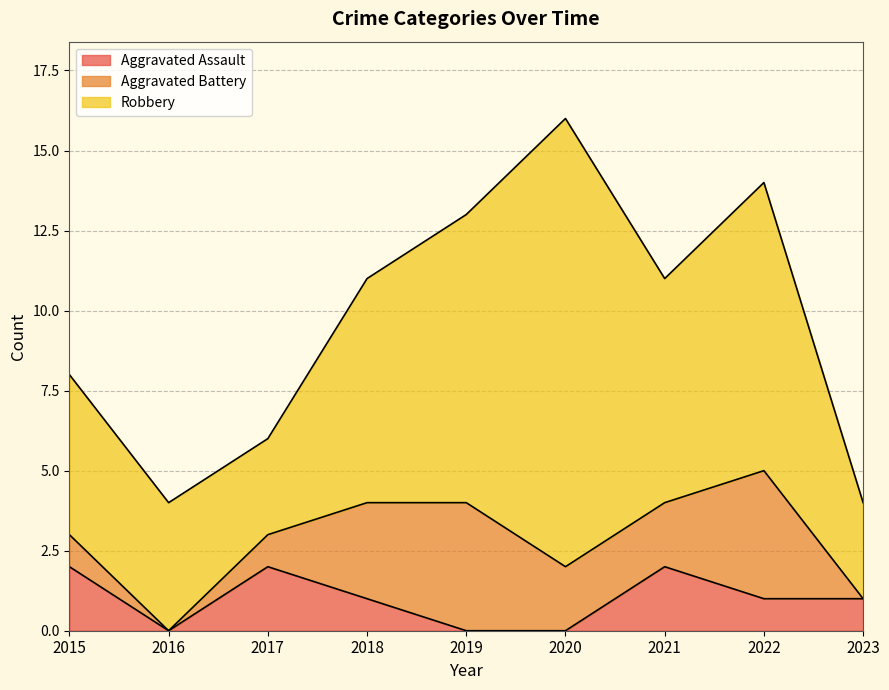

Is it true that Robbery equals 7 at 2021?

True